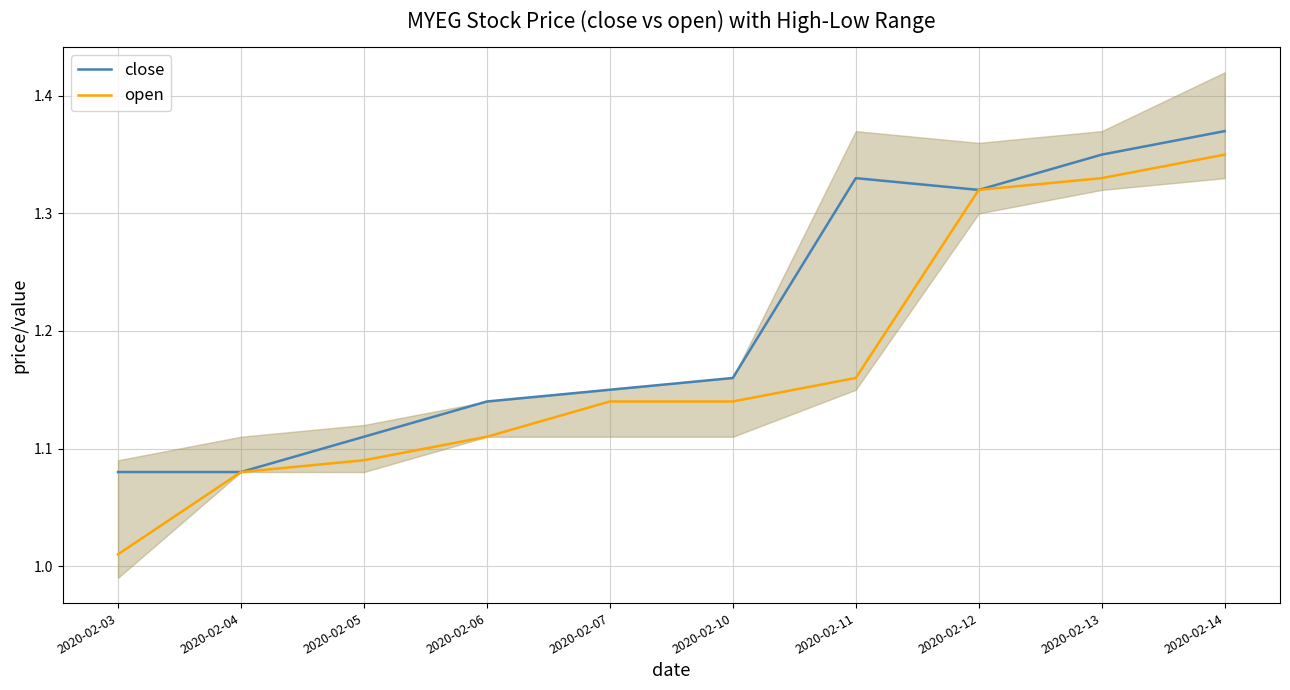

What is the difference between the second highest and minimum values in the close series?

0.3